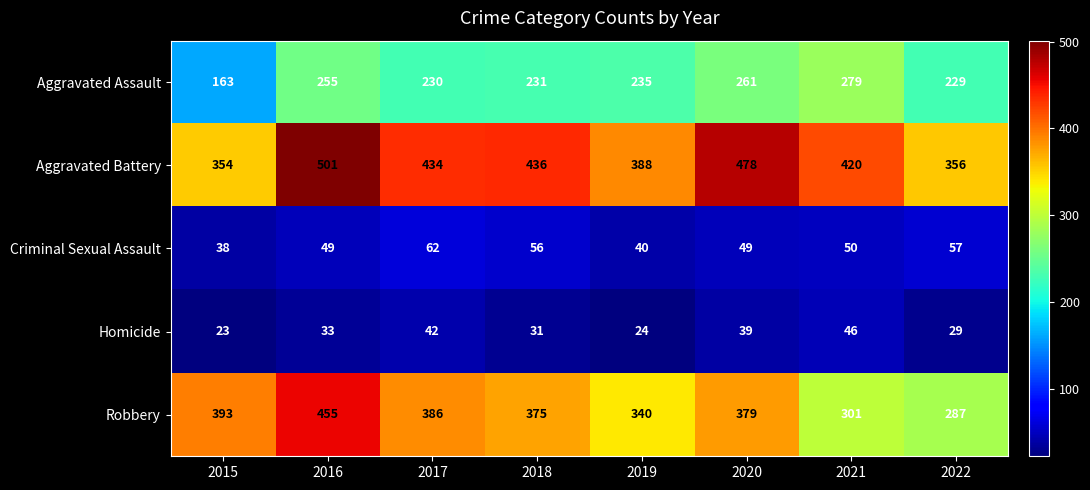

Is it true that Homicide equals 24 at 2019?

True